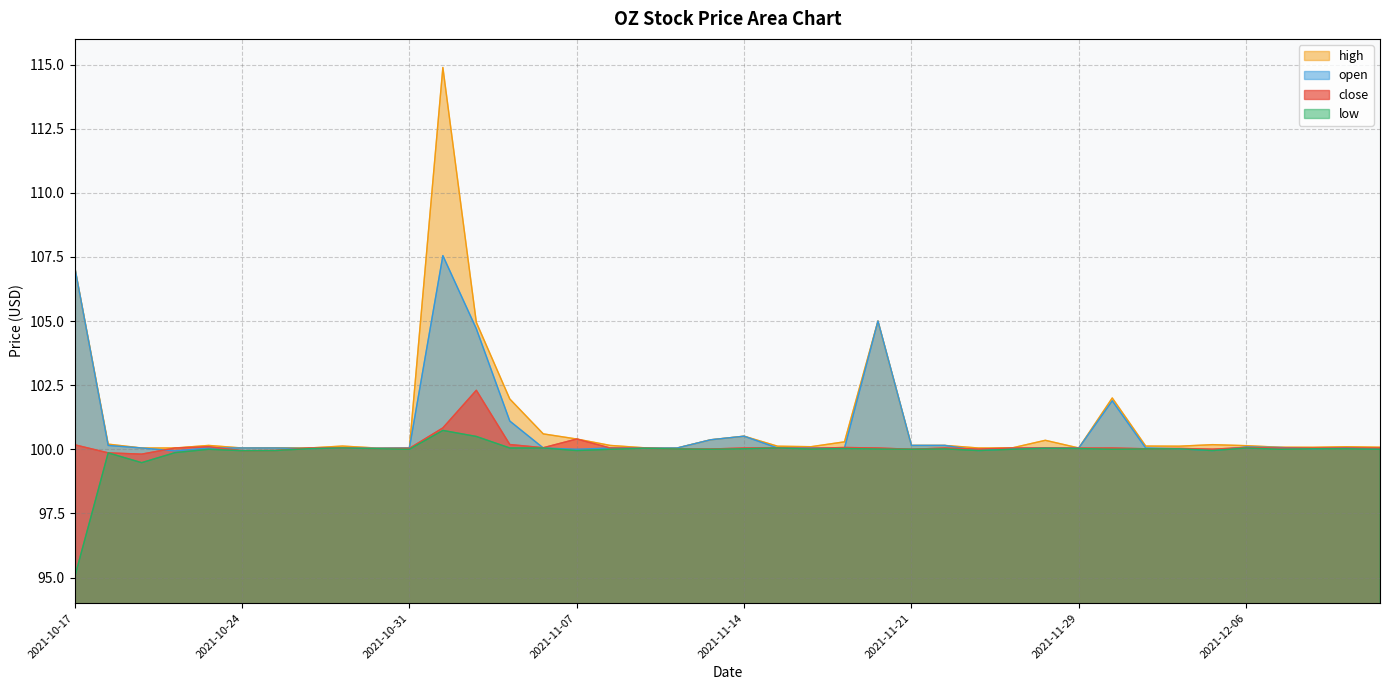

At which category does the chart reach its minimum across all series?

2021-10-17